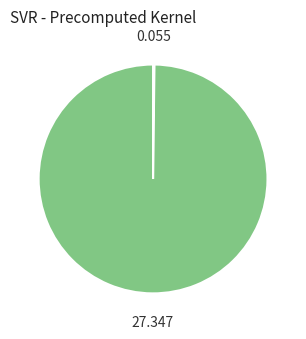

Is there a majority slice in this chart?

Yes